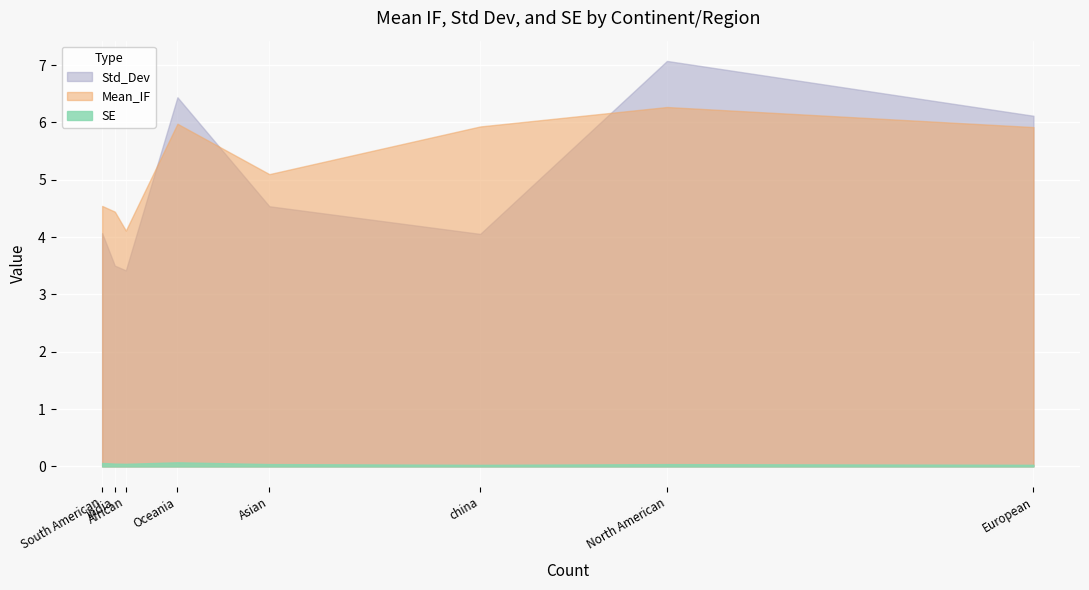

What is the difference between the second highest and minimum values in the Std_Dev series?

3.0